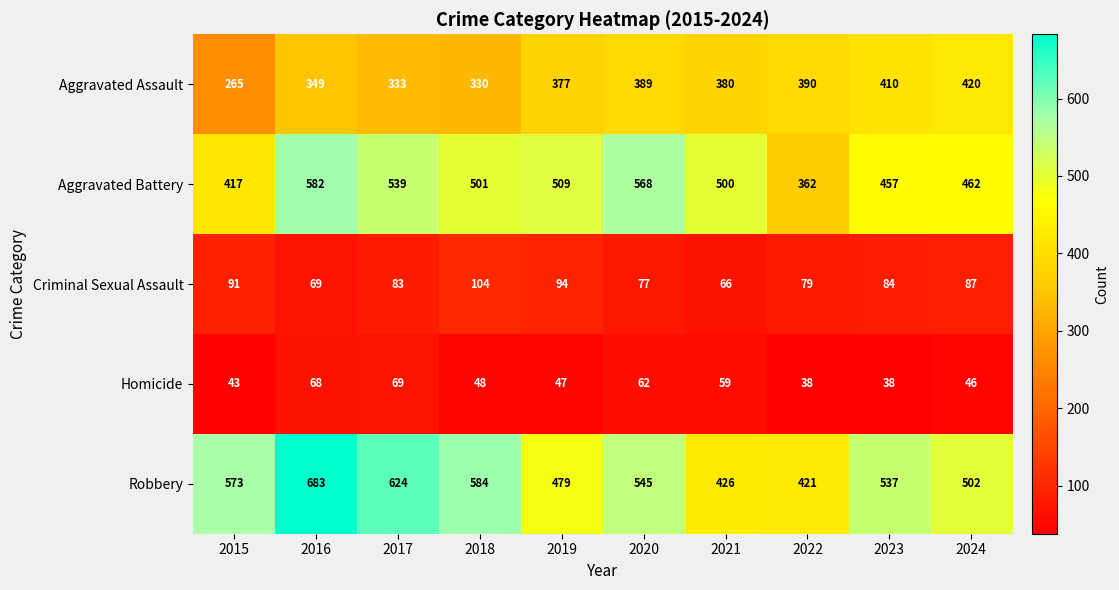

Between 2019 and 2022, which series saw the biggest shift?

Aggravated Battery